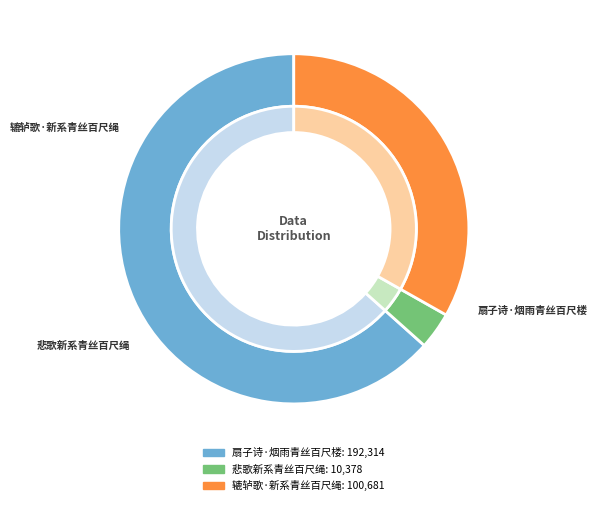

Is the sum of 辘轳歌·新系青丝百尺绳 and 扇子诗·烟雨青丝百尺楼 greater than half?

Yes